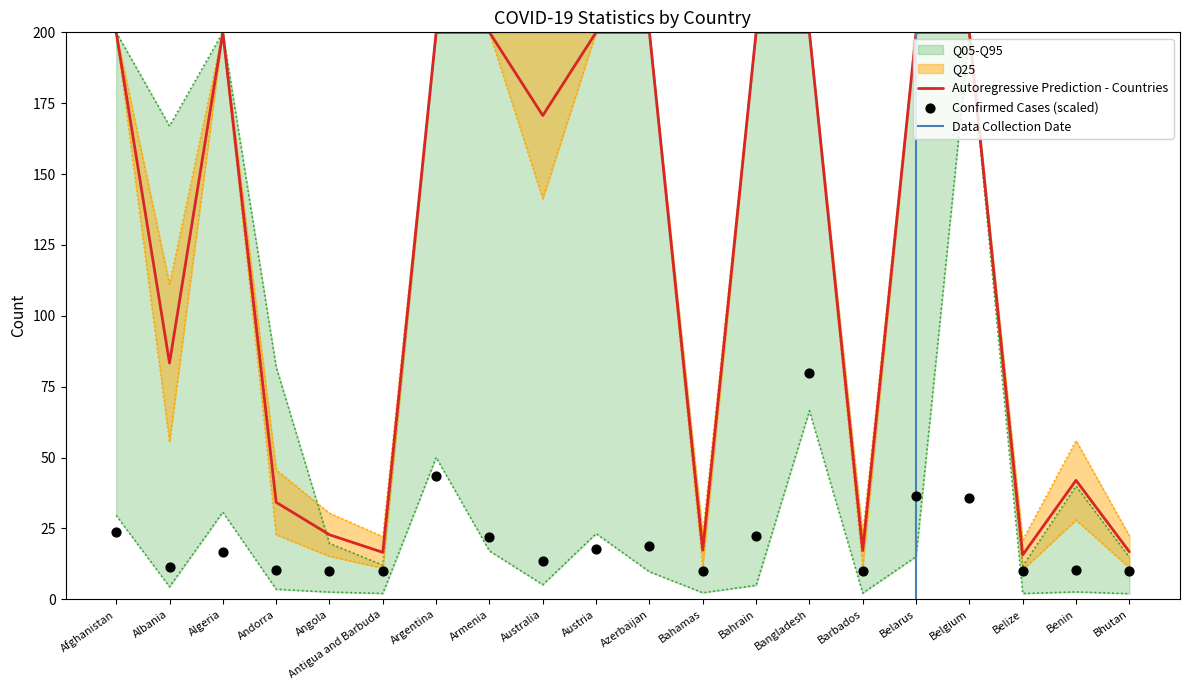

What is the total value across all series at Armenia?

39.2